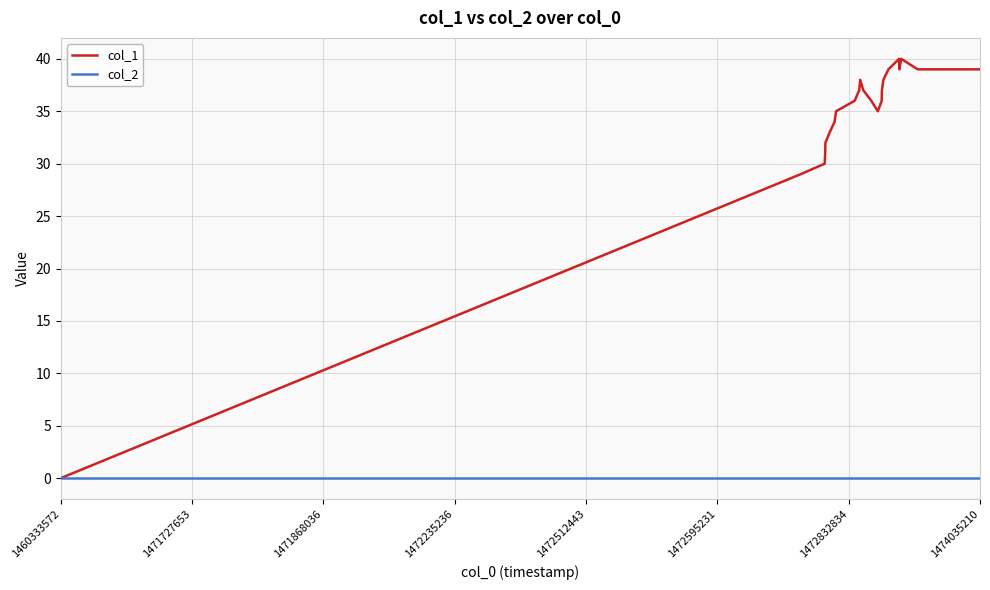

Which series has the widest spread of values?

col_1